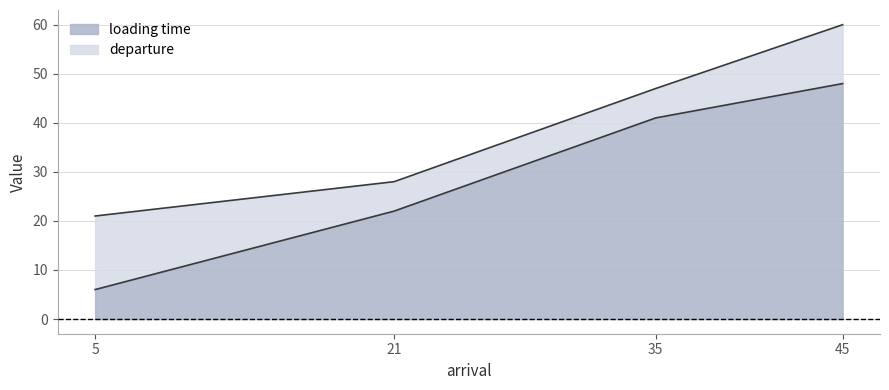

Rank the series at 5 from highest to lowest value.

departure, loading time